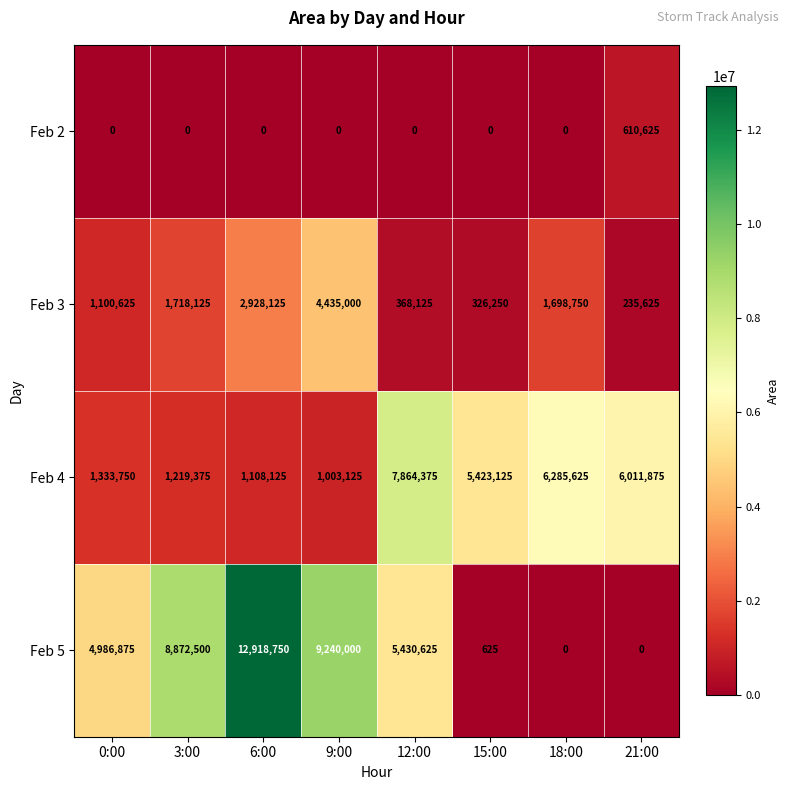

True or false: Feb 5 has a value of 12918750 at 6:00.

True